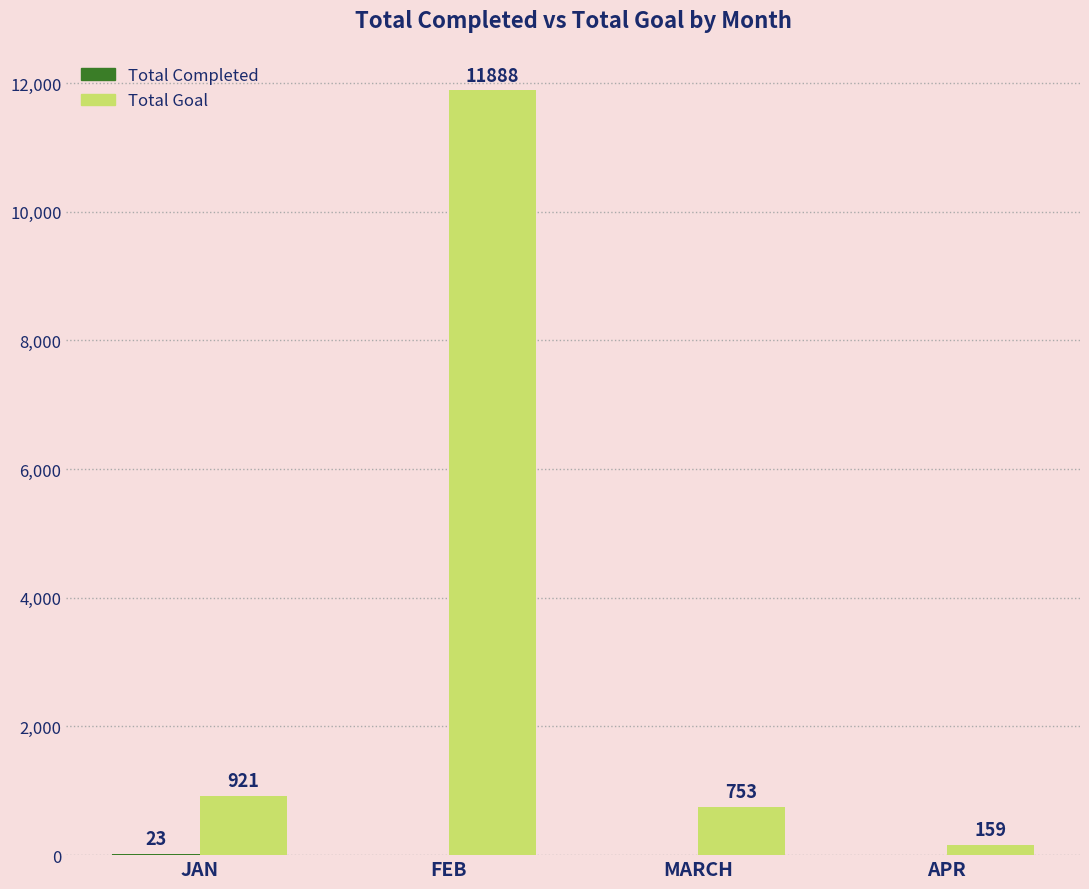

How many categories are shown in the chart?

4